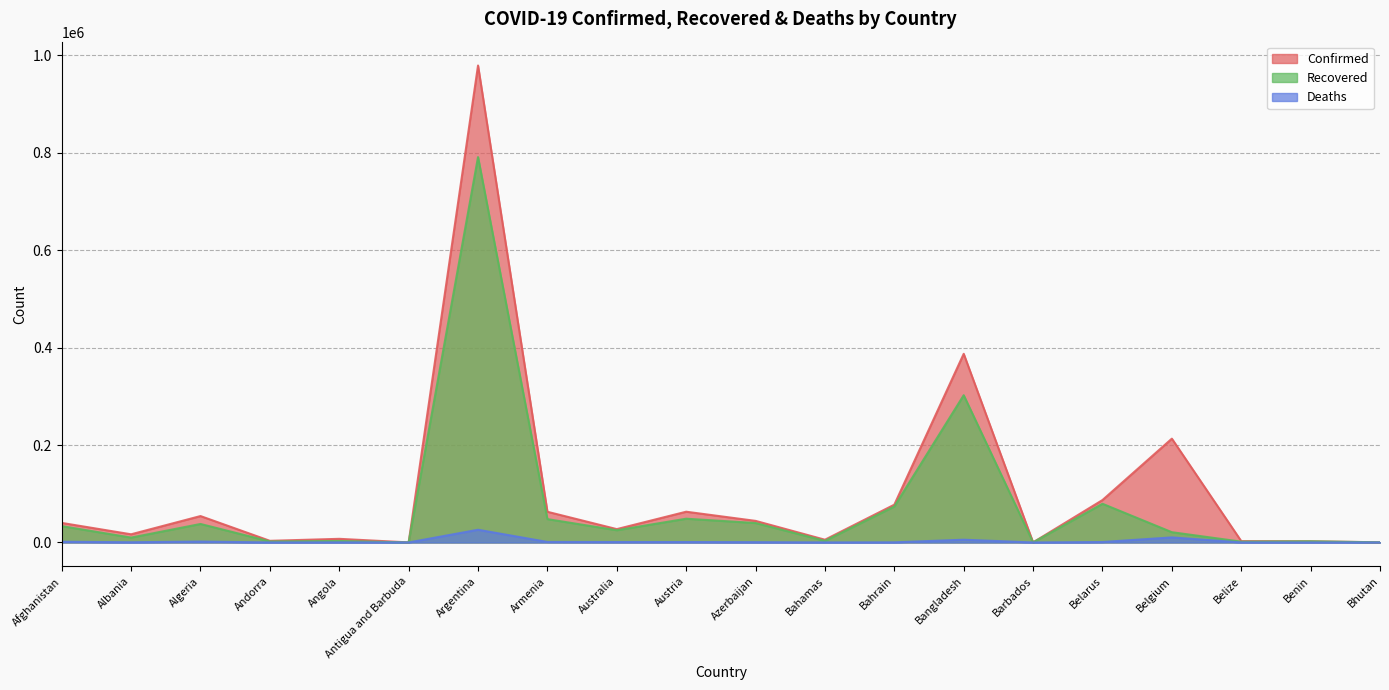

Does the chart display data point markers on the line(s)?

No